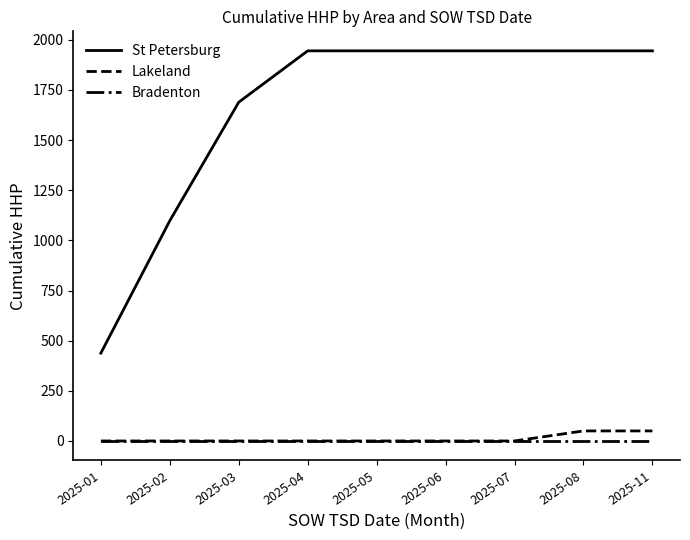

True or false: St Petersburg and Lakeland cross at least once.

False